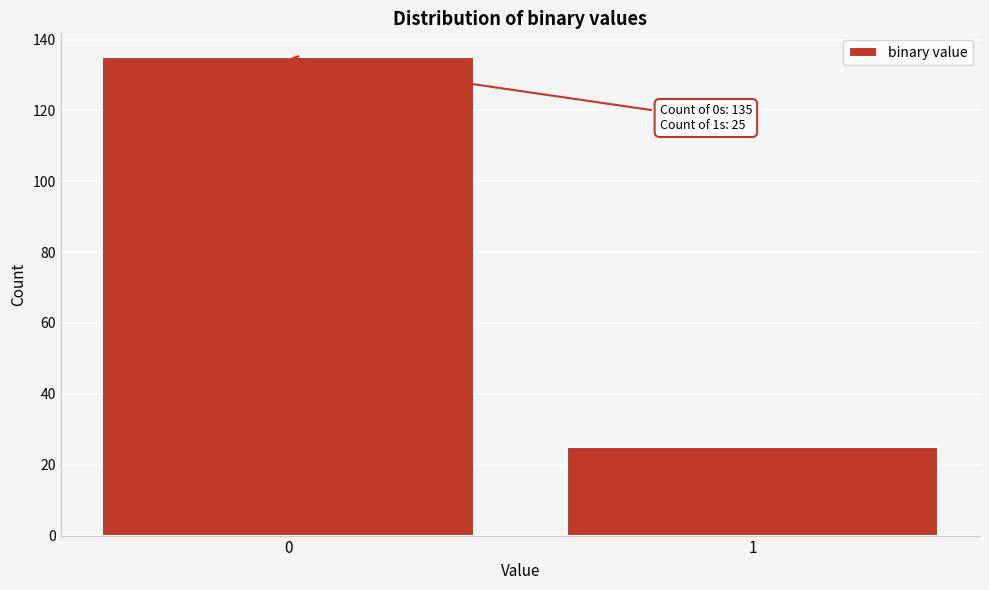

Reading right to left, what are all the values shown in this chart?

1=25	0=135